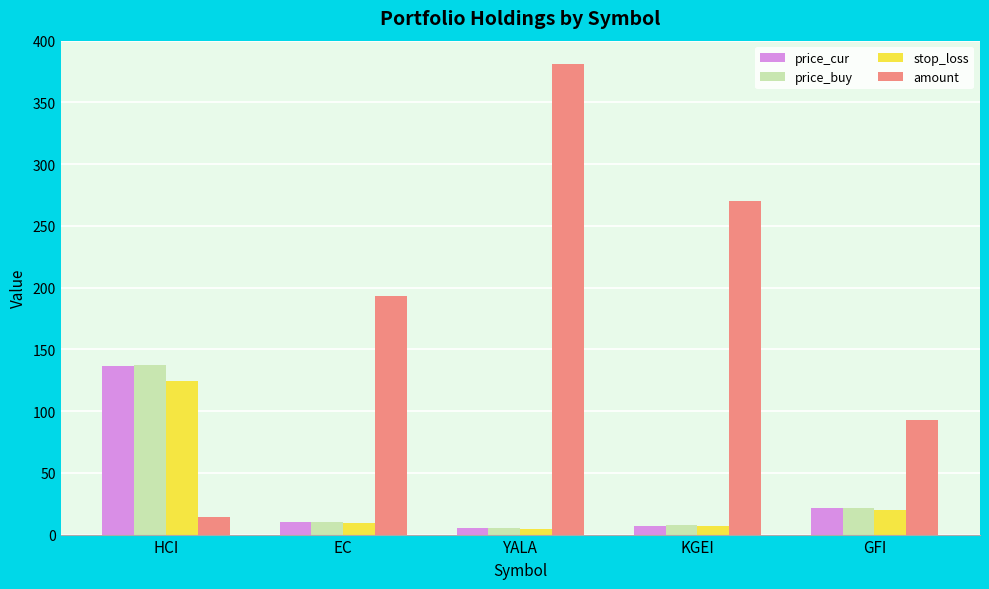

How many groups of bars are there?

5